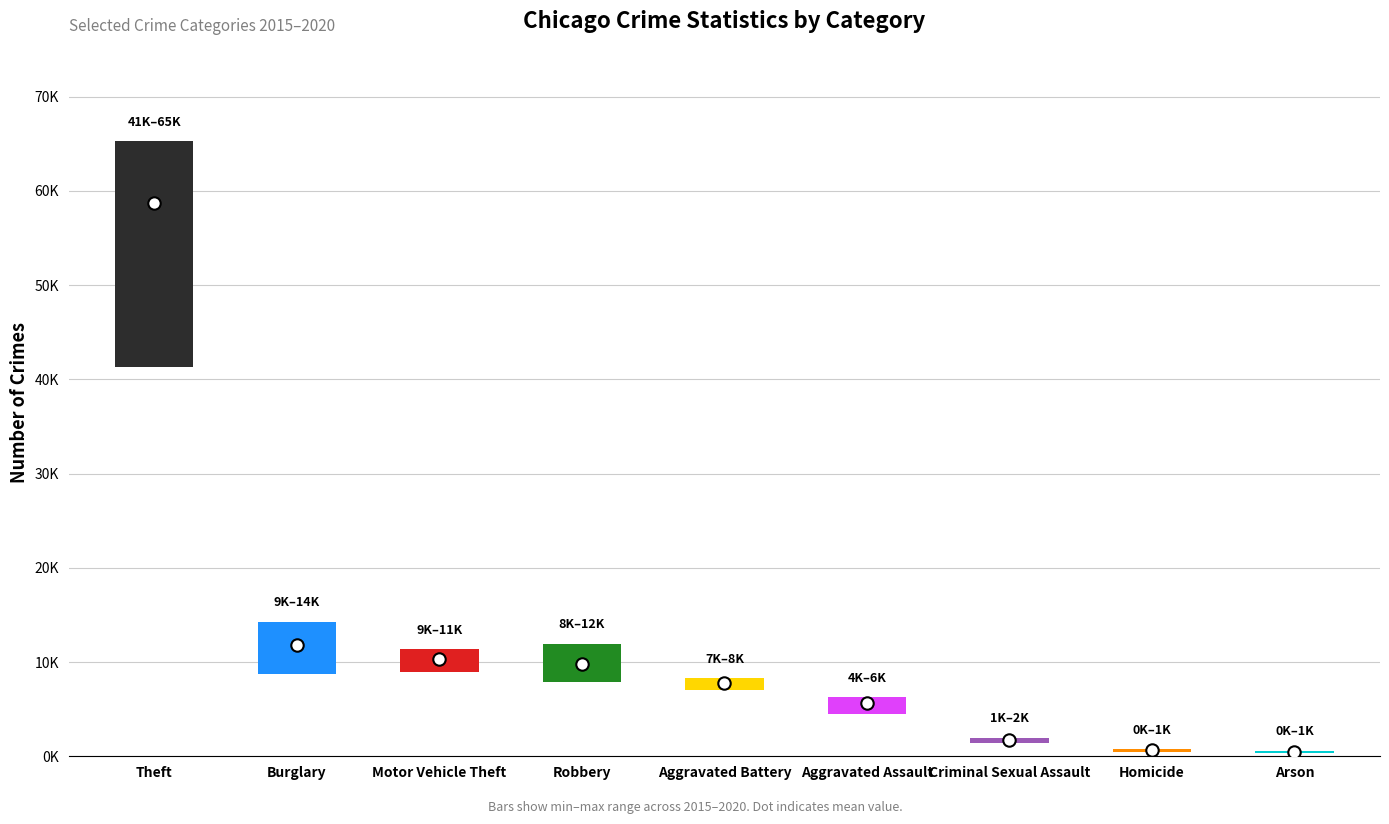

At how many categories does at least one series exceed 54683?

1